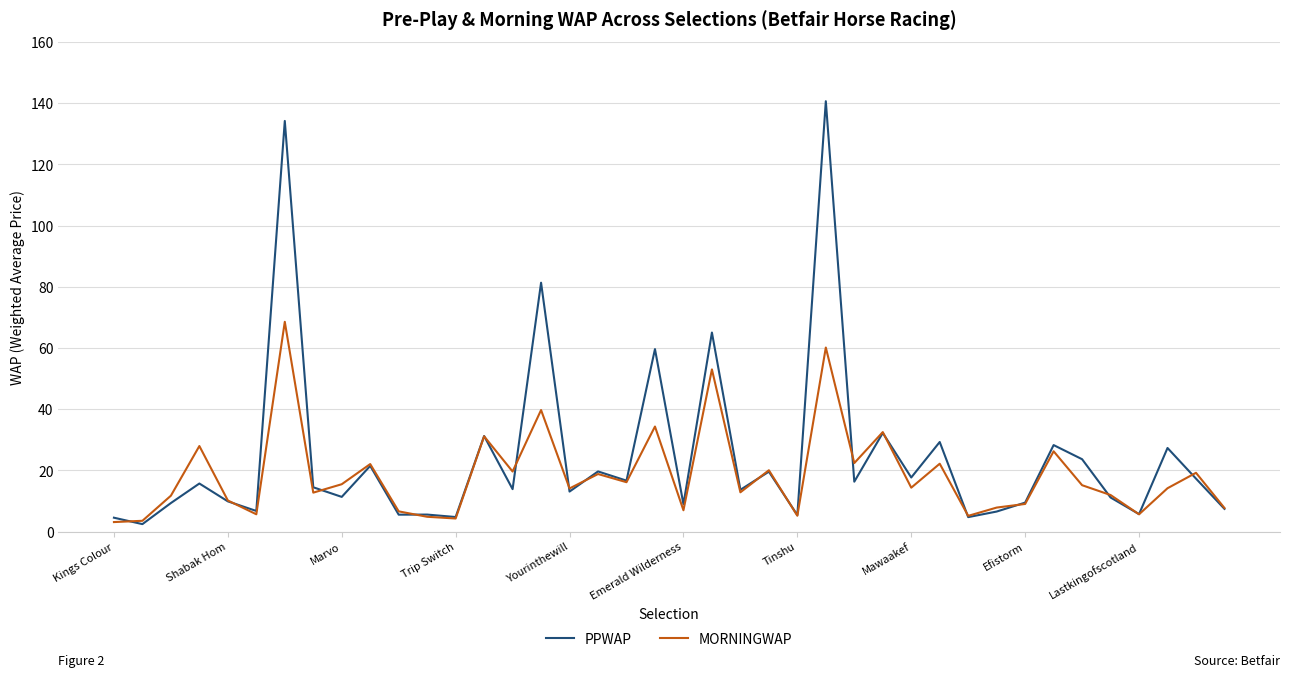

At how many categories does at least one series exceed 57?

5